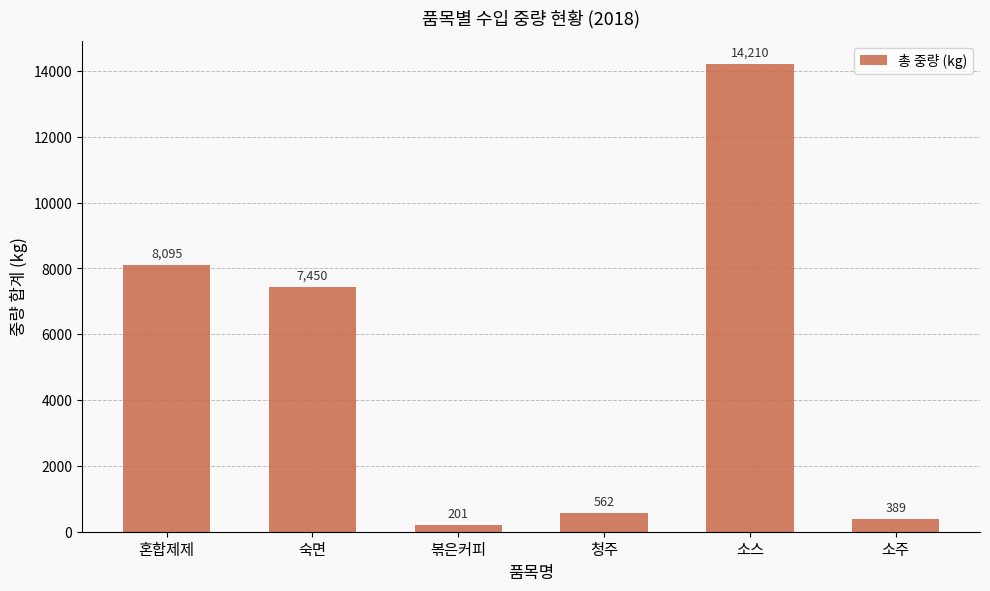

Reading left to right, list all the values displayed in this chart.

혼합제제=8095	숙면=7450	볶은커피=201	청주=562	소스=14210	소주=389